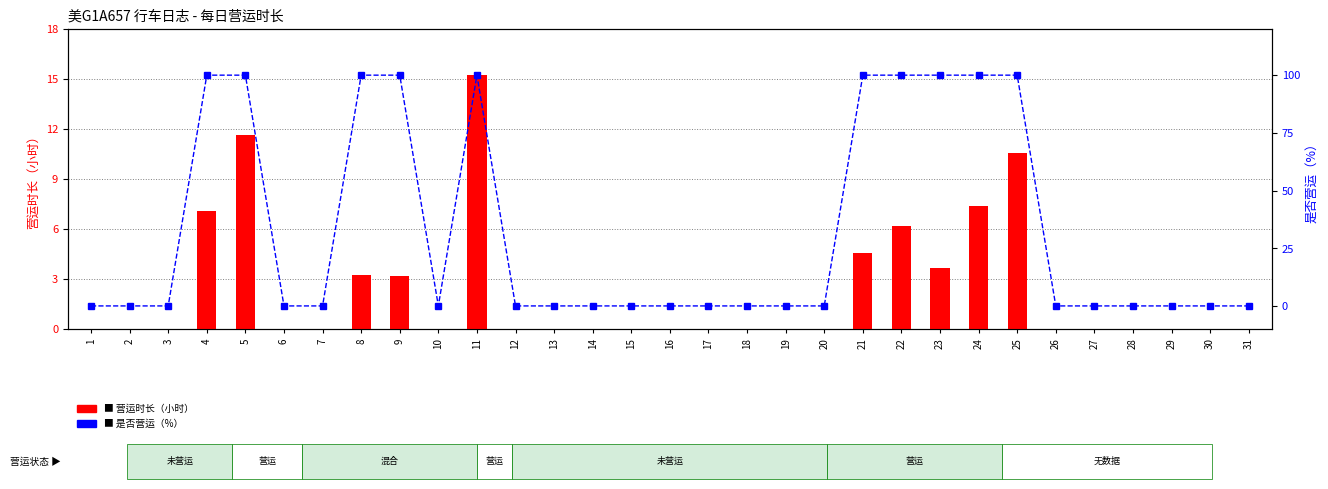

Which series has the widest spread of values?

是否营运（%）